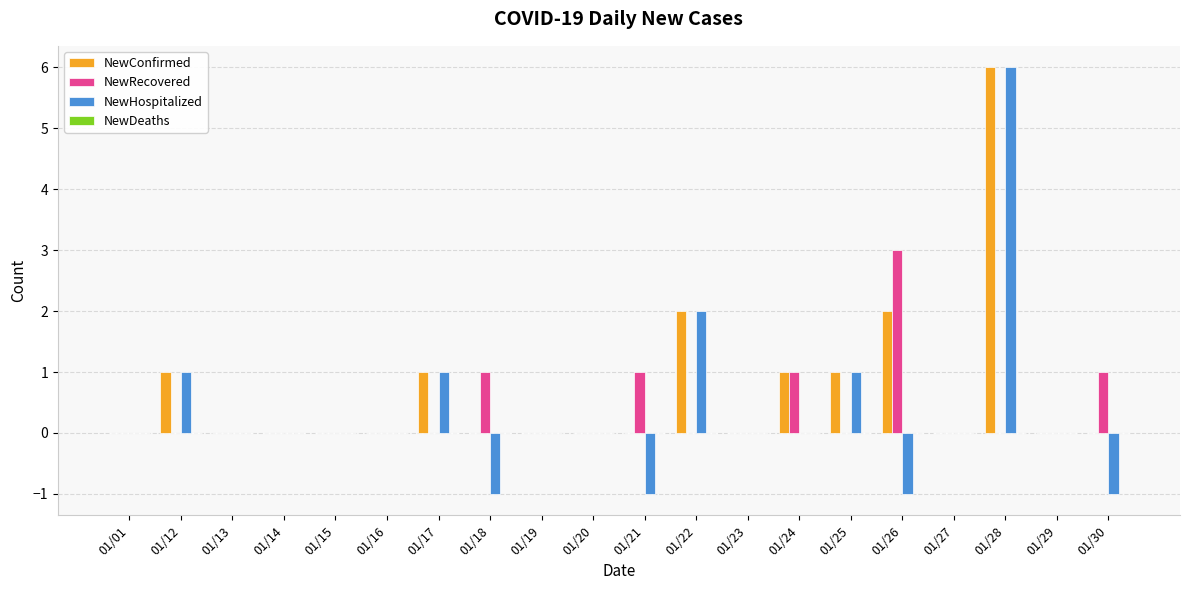

Is the value of NewConfirmed at 01/14 greater than the value of NewRecovered at 01/30?

No